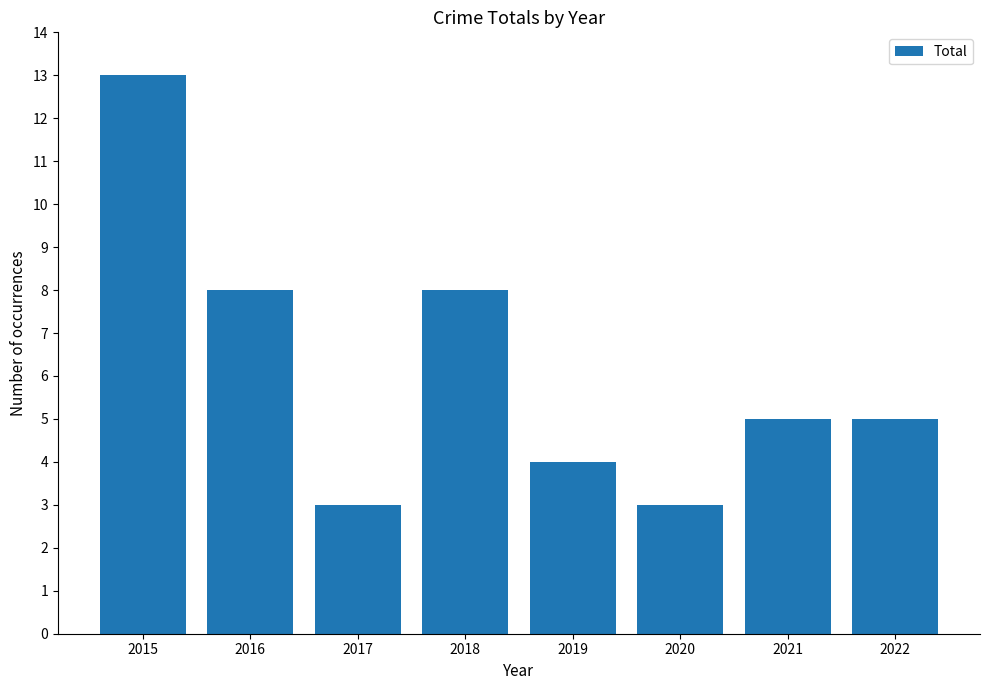

True or false: the data shows 9 at 2022.

False